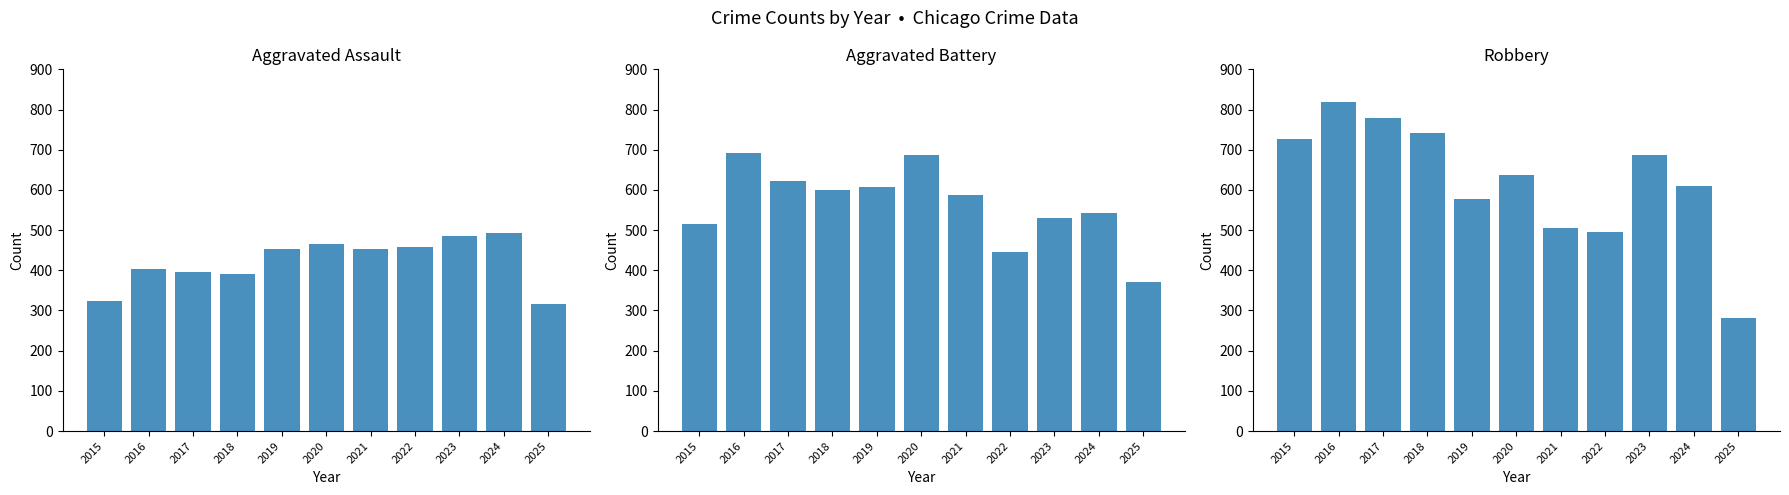

Which series changed the most between 2019 and 2025?

Robbery